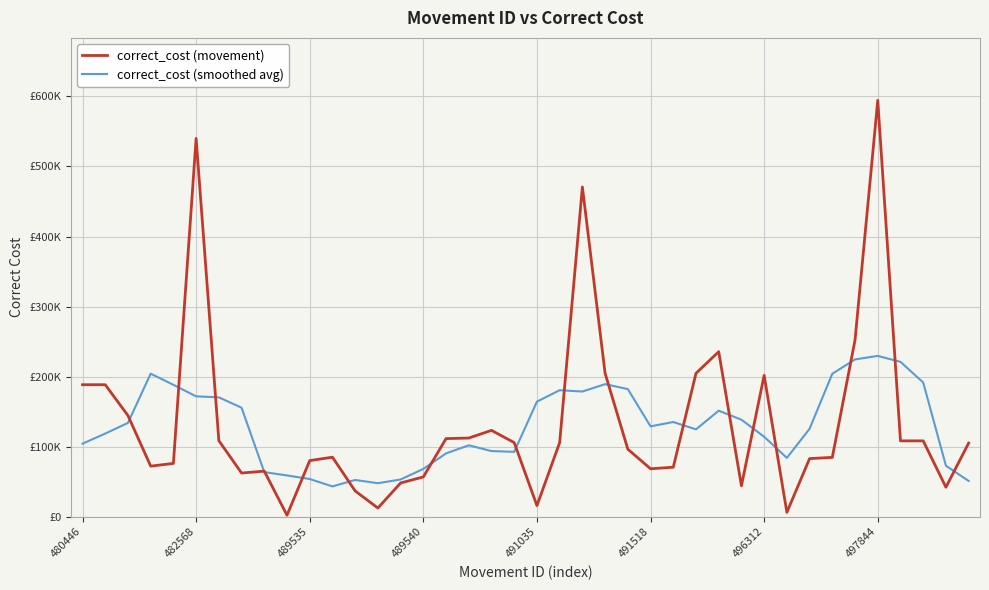

Does the chart have visible grid lines?

Yes